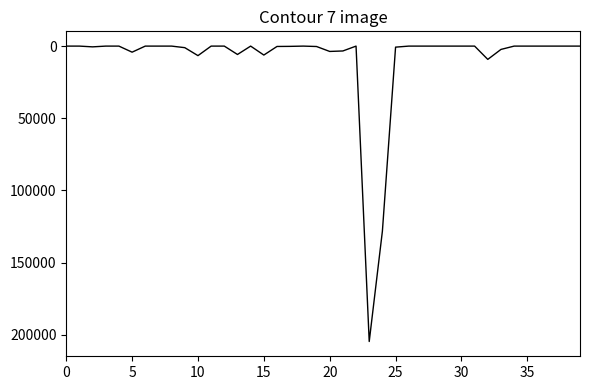

What is the difference between the maximum and second lowest values?

204650